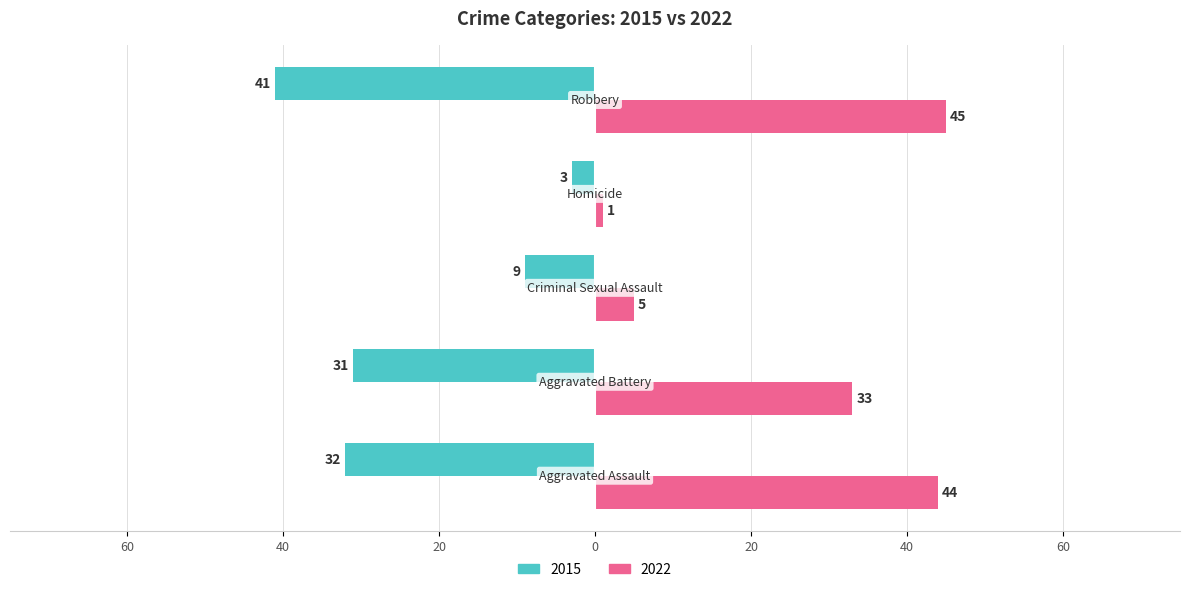

What is the difference between the maximum and minimum values in the 2022 series?

44